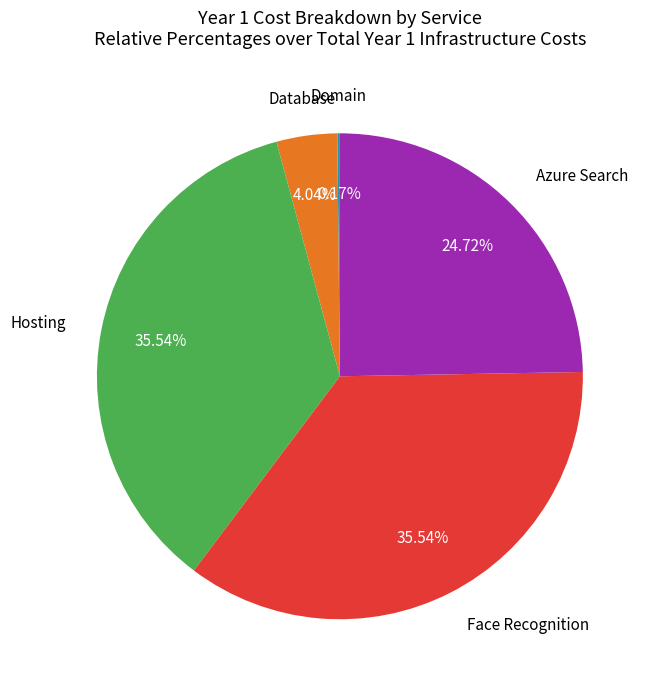

Is there a majority slice in this chart?

No